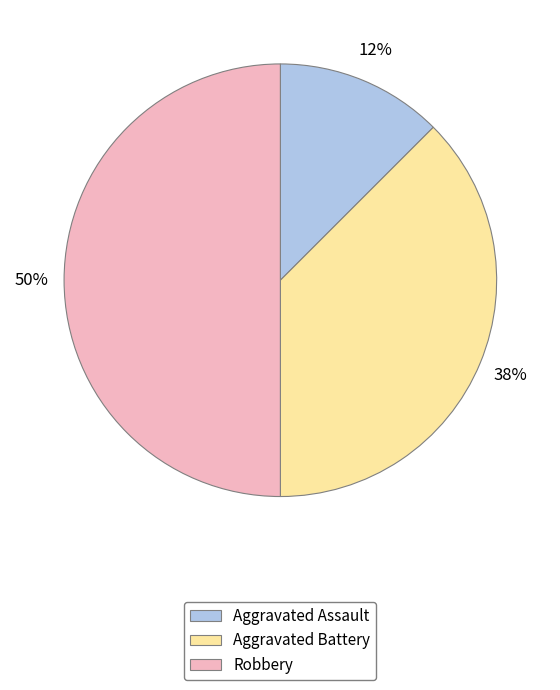

The Aggravated Battery slice represents 25% of the pie. True or false?

False